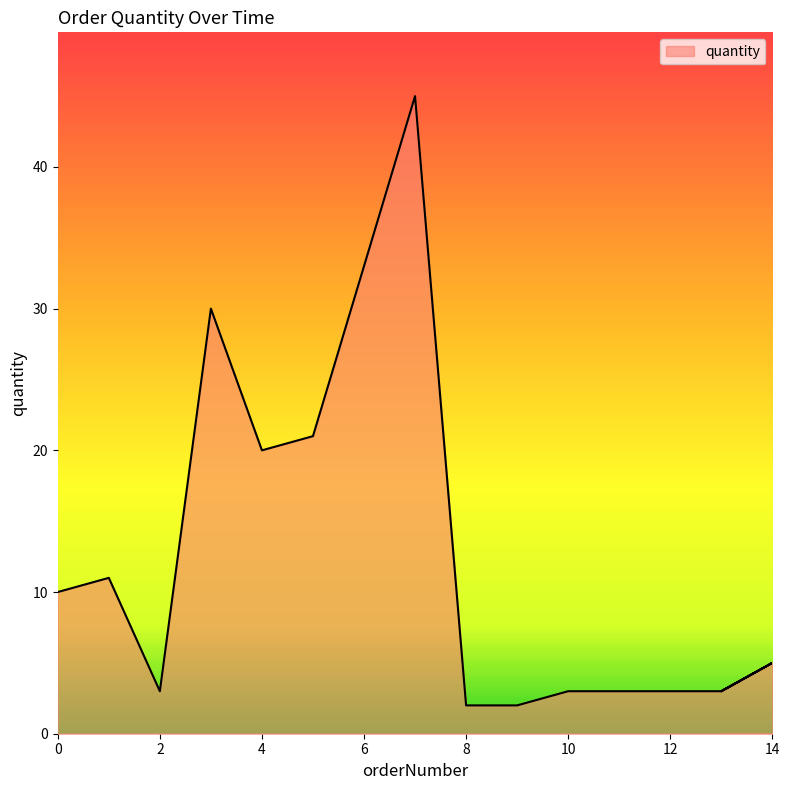

How many interior local valleys (lower than both neighbors) does the data have?

3